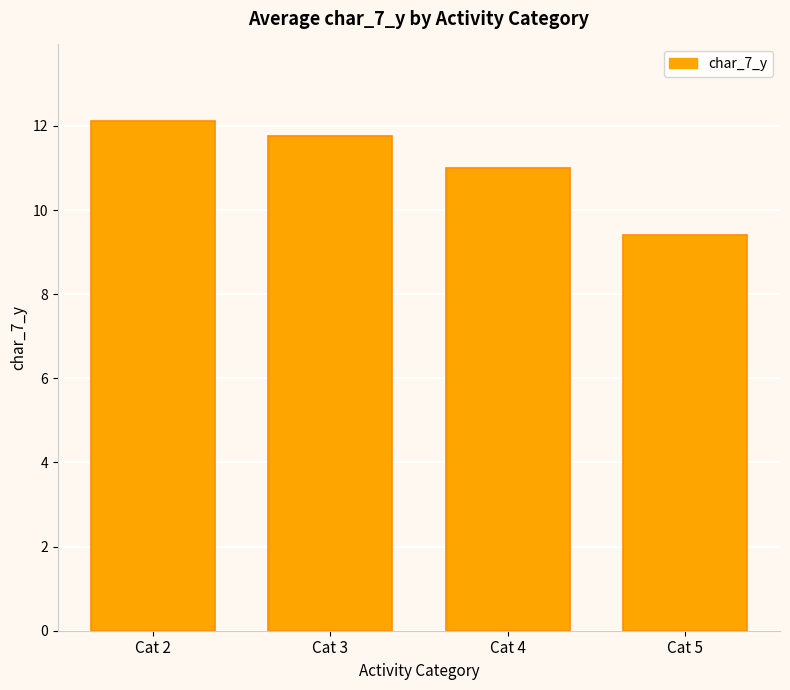

Are the bars horizontal?

No